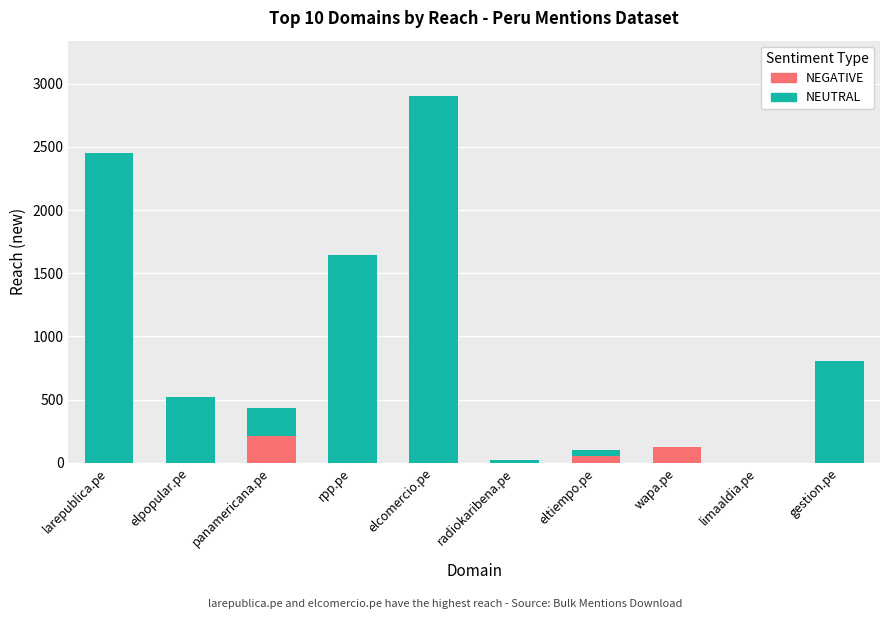

What is the total value across all series at elpopular.pe?

523